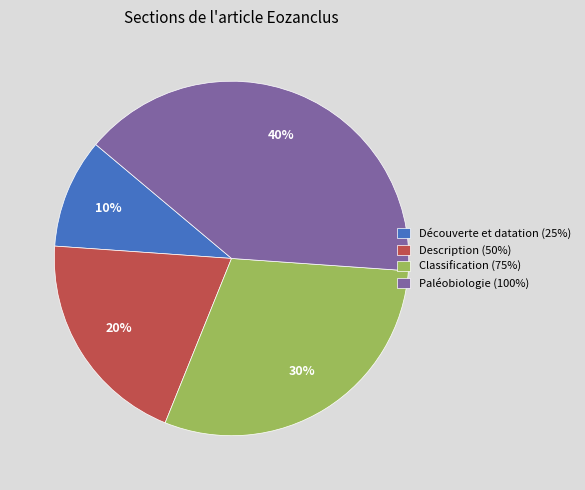

Is the sum of Paléobiologie and Classification greater than half?

Yes